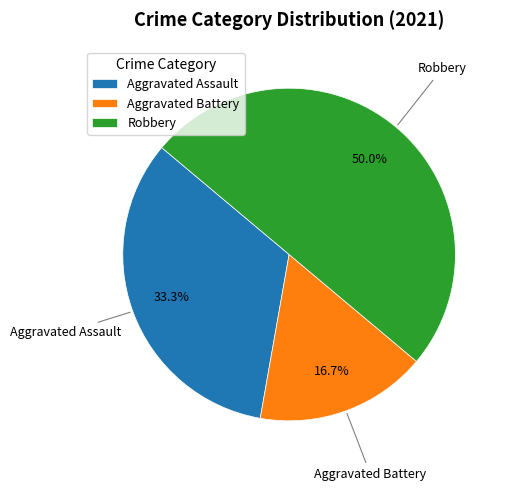

To the nearest percent, what is the average slice percentage?

33%